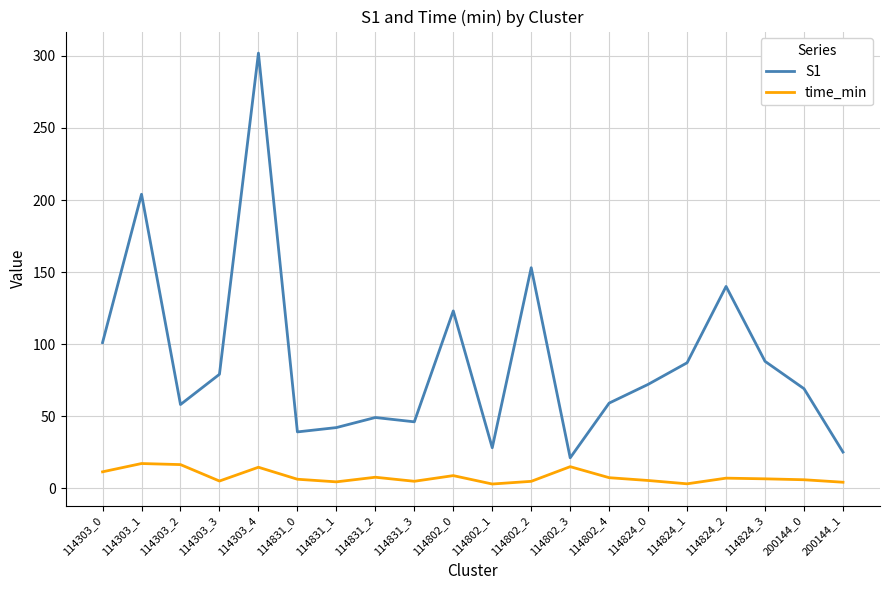

Rank the series by their average value, from highest to lowest.

S1, time_min